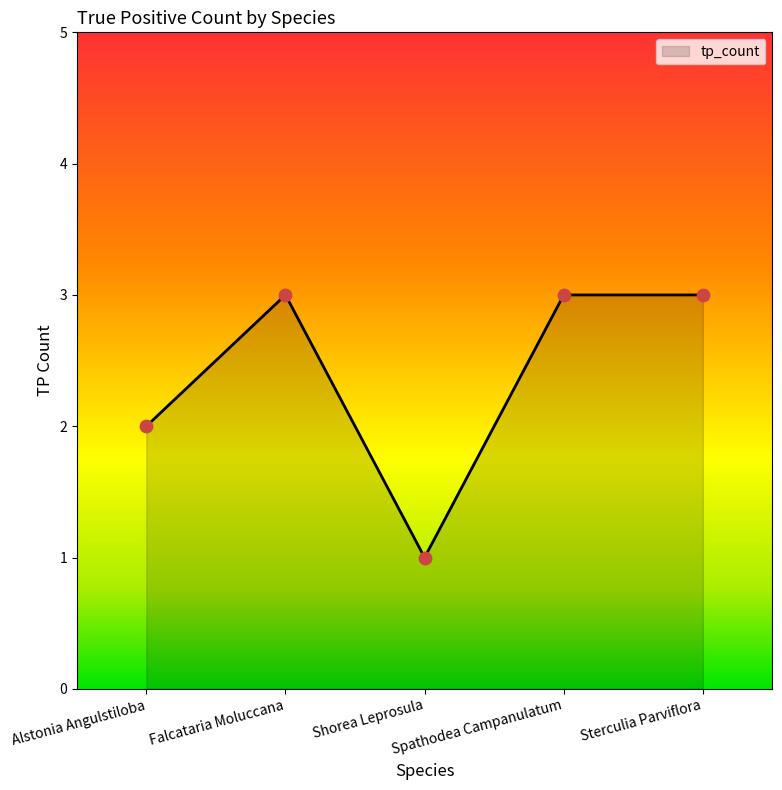

What is the ratio of the value at Shorea Leprosula to the value at Falcataria Moluccana?

0.3